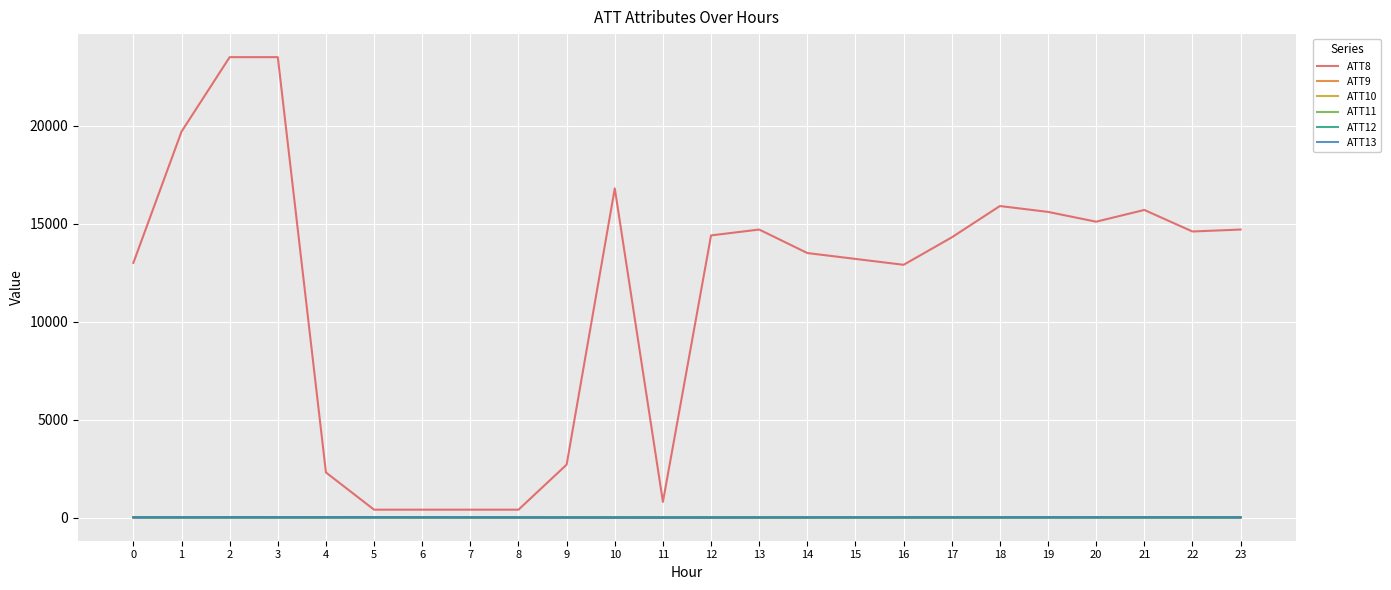

True or false: ATT12 and ATT9 intersect in this chart.

False